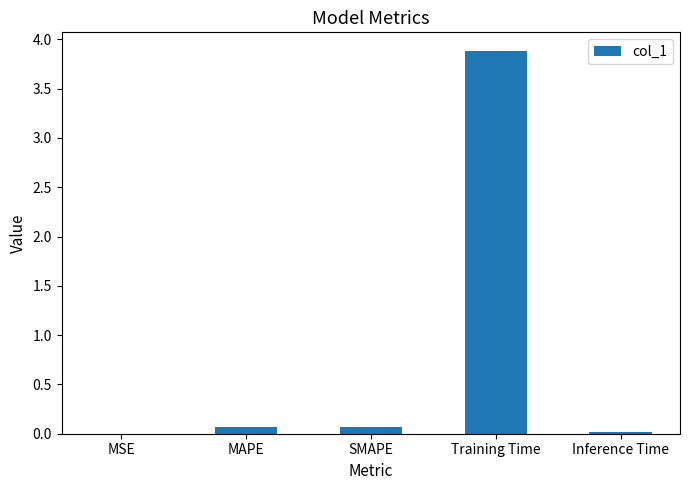

What is the sum of the values at MSE and Training Time?

3.9